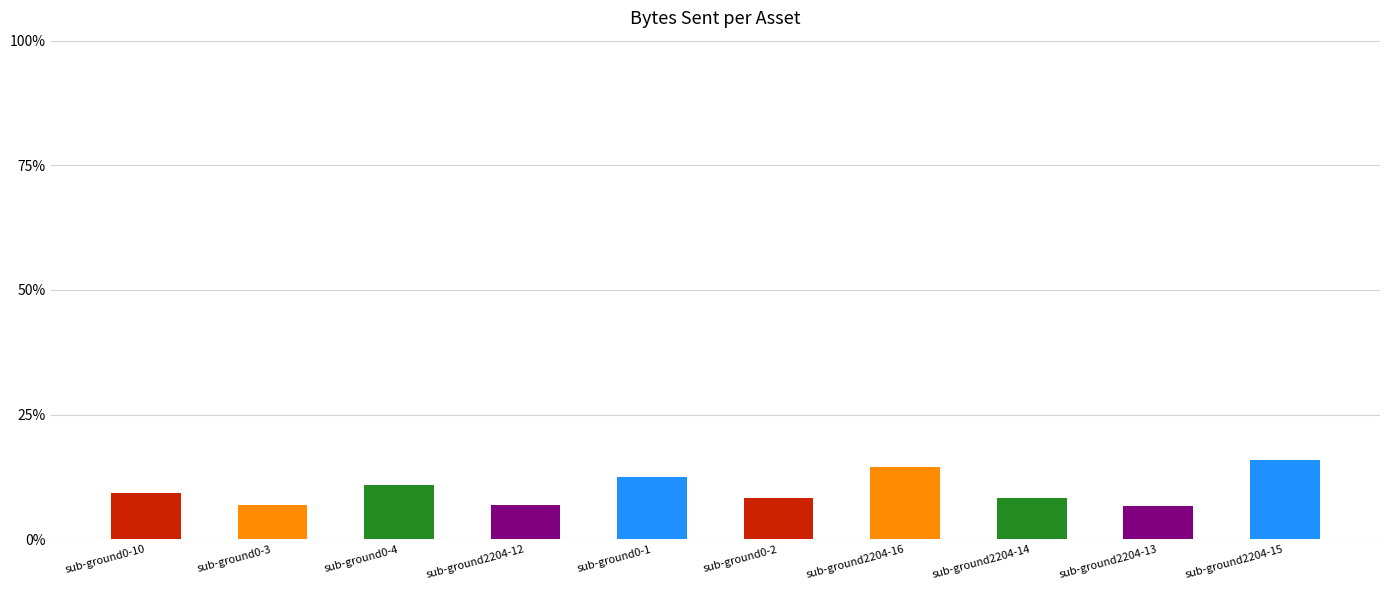

What is the greatest value displayed?

15.9